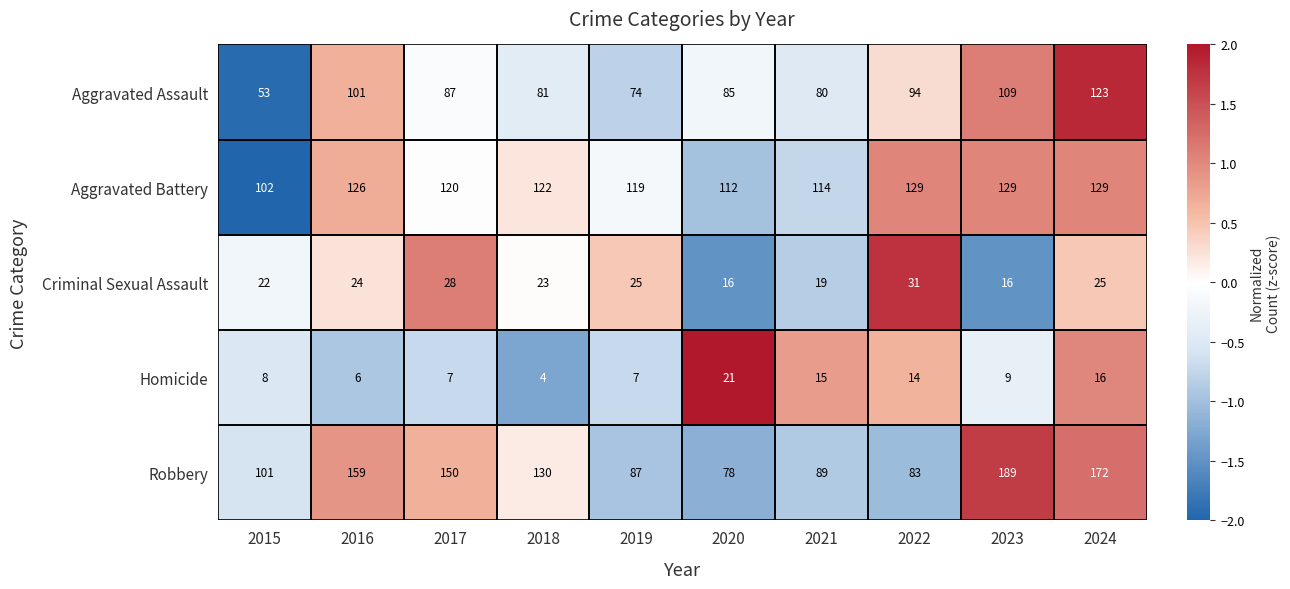

How many distinct data groups are displayed?

5